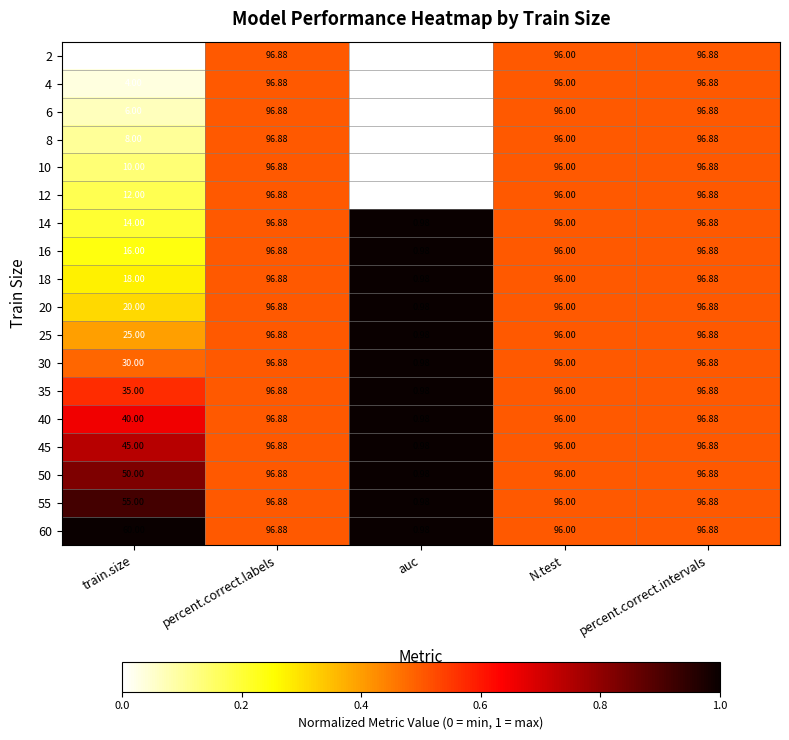

Which category has the lowest value in the 60 series?

auc